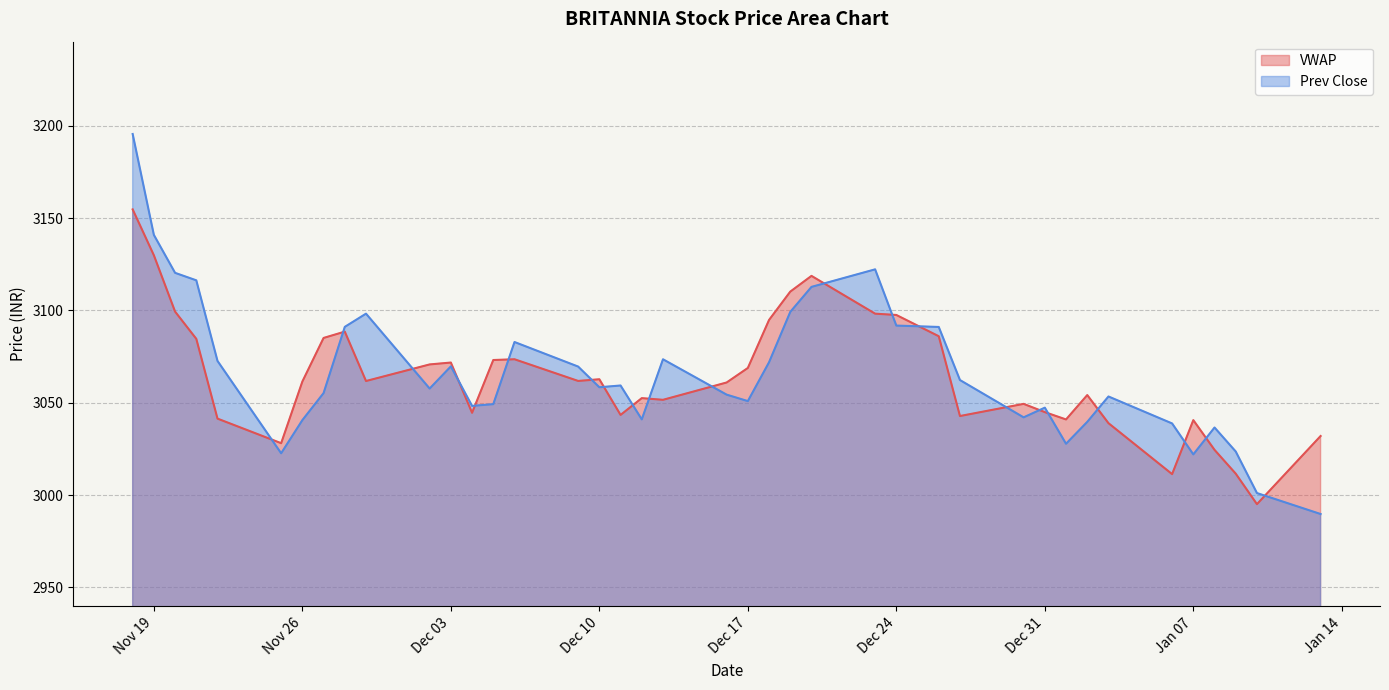

What is the value of the VWAP point at the 34th from the left?

3038.9